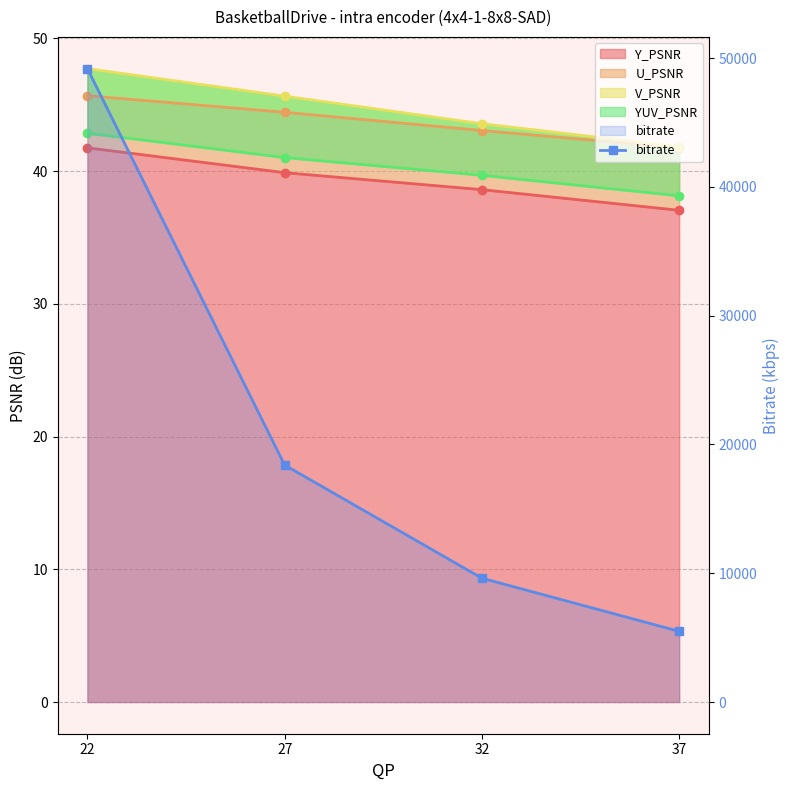

Where is the data nearest to the value 27339?

27